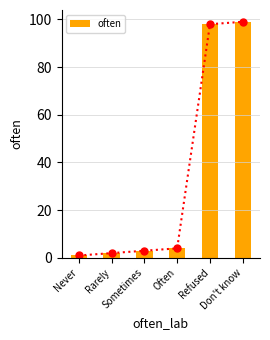

Does the chart contain any negative values?

No